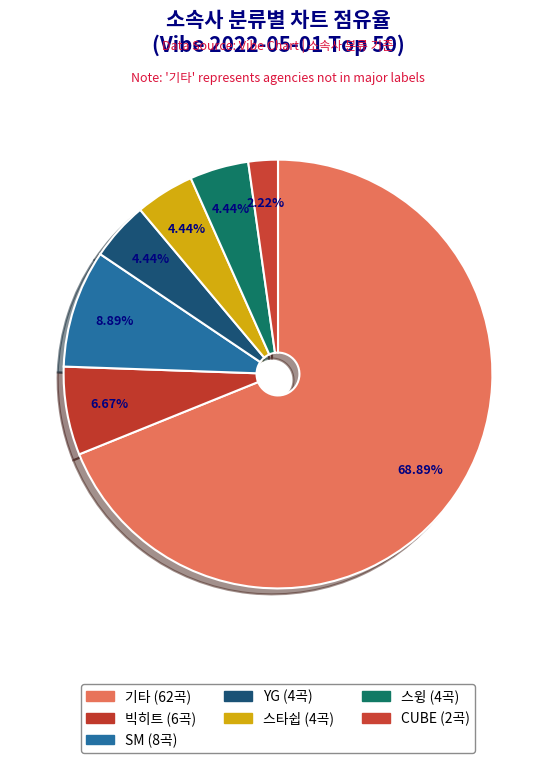

How many slices are in this pie chart?

7